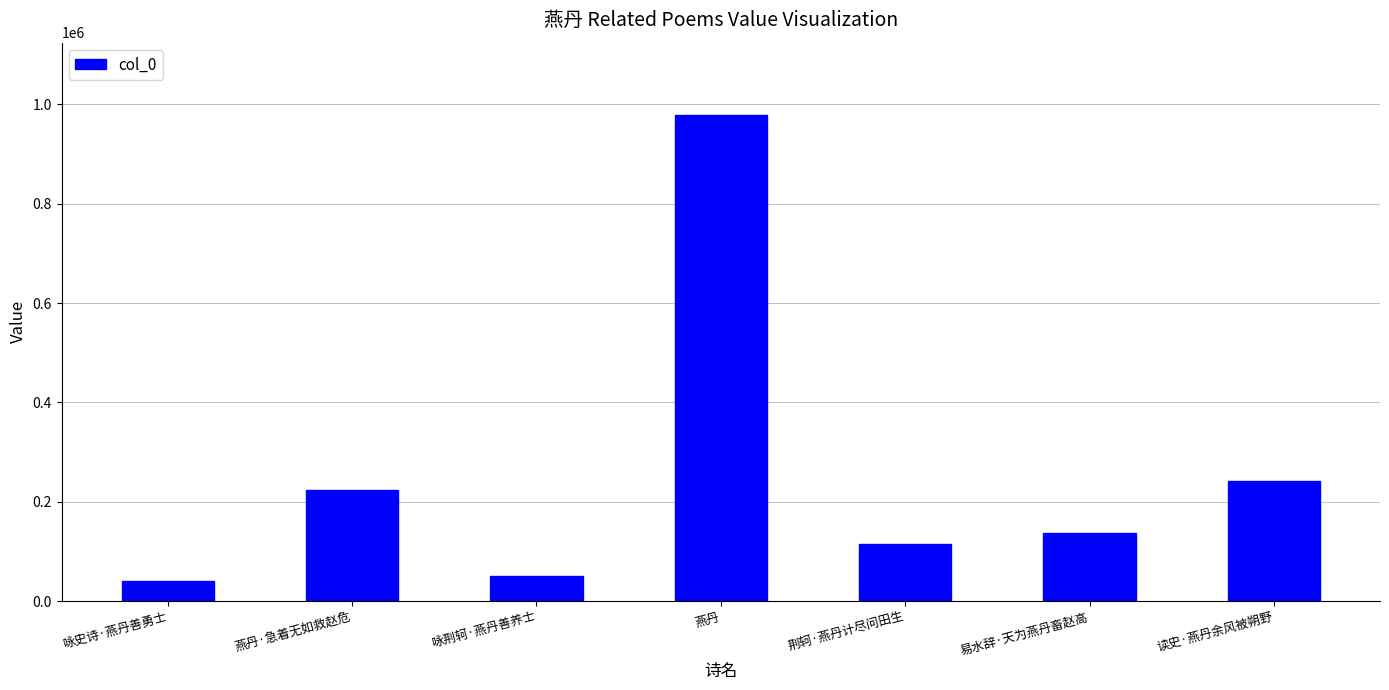

Reading left to right, transcribe all the data shown in this chart.

咏史诗·燕丹善勇士=39920	燕丹·急着无如救赵危=223958	咏荆轲·燕丹善养士=50921	燕丹=977724	荆轲·燕丹计尽问田生=115358	易水辞·天为燕丹畜赵高=136419	读史·燕丹余风被朔野=241987